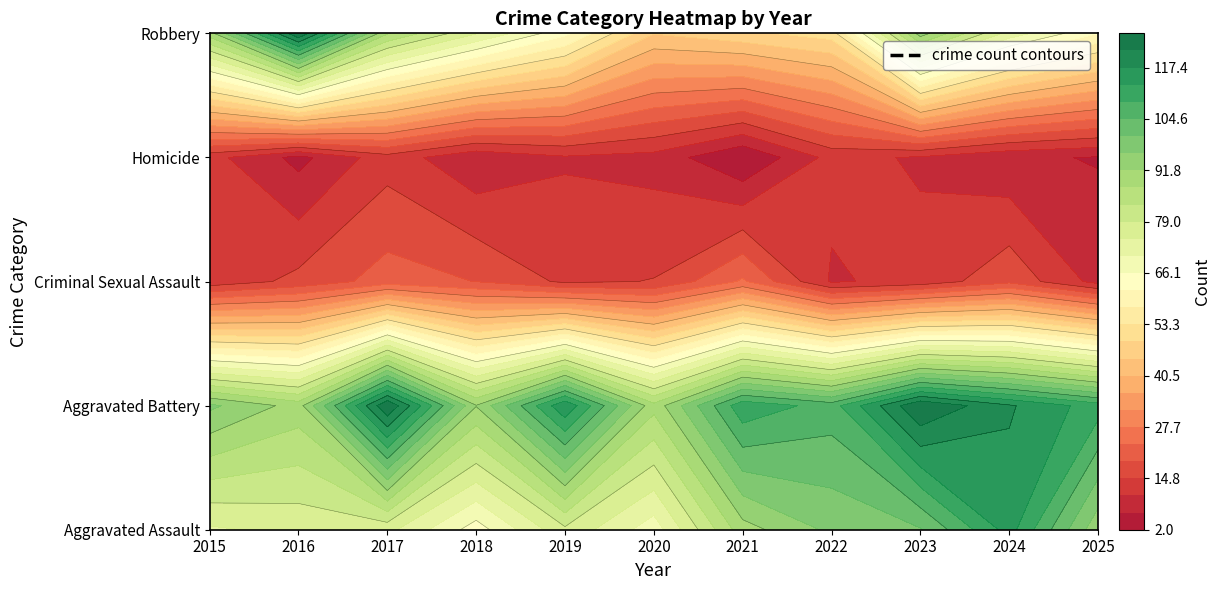

Between 2019 and 2023, which series saw the biggest shift?

Robbery